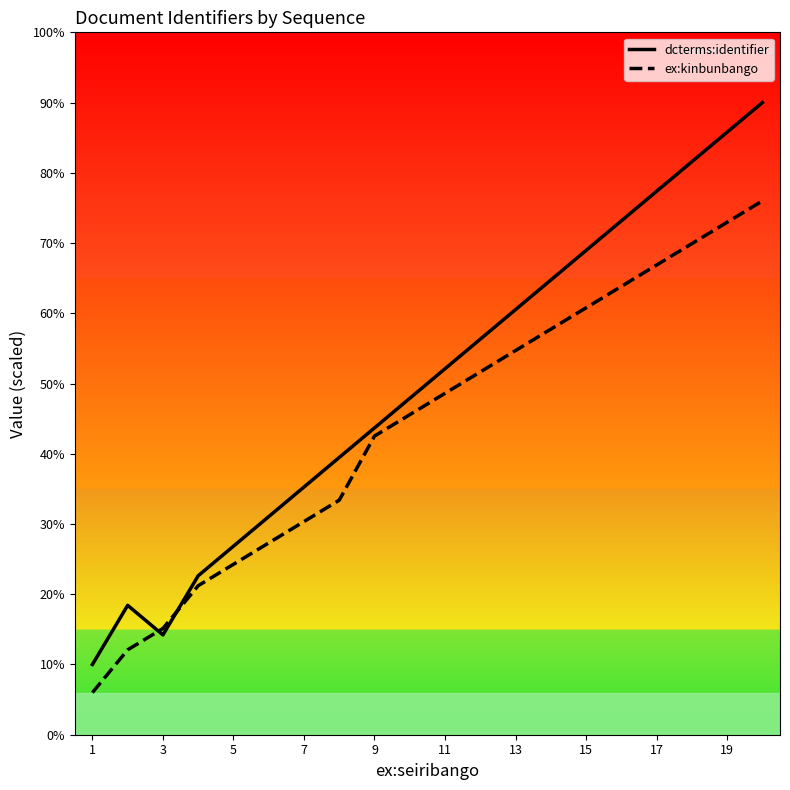

Is this an area chart (filled region under the line)?

No